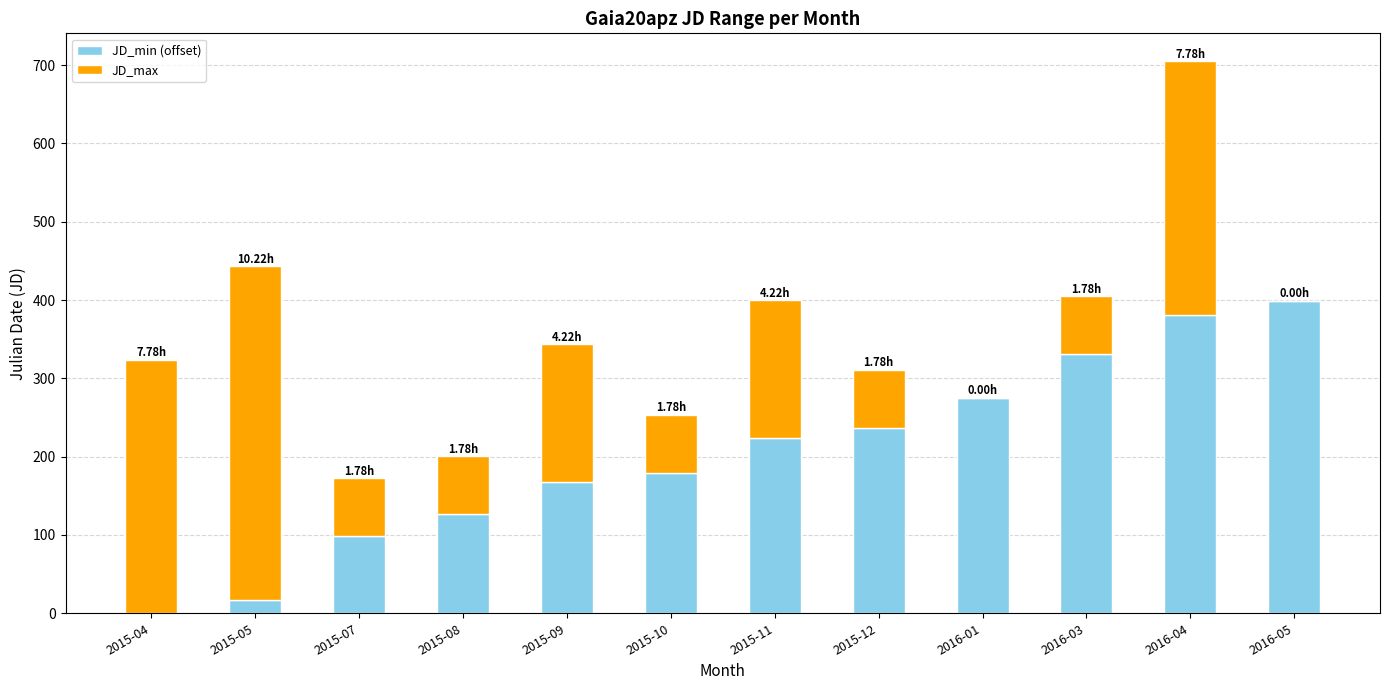

What is the sum of the JD_min (offset) values at 2015-12 and 2015-08?

363.3